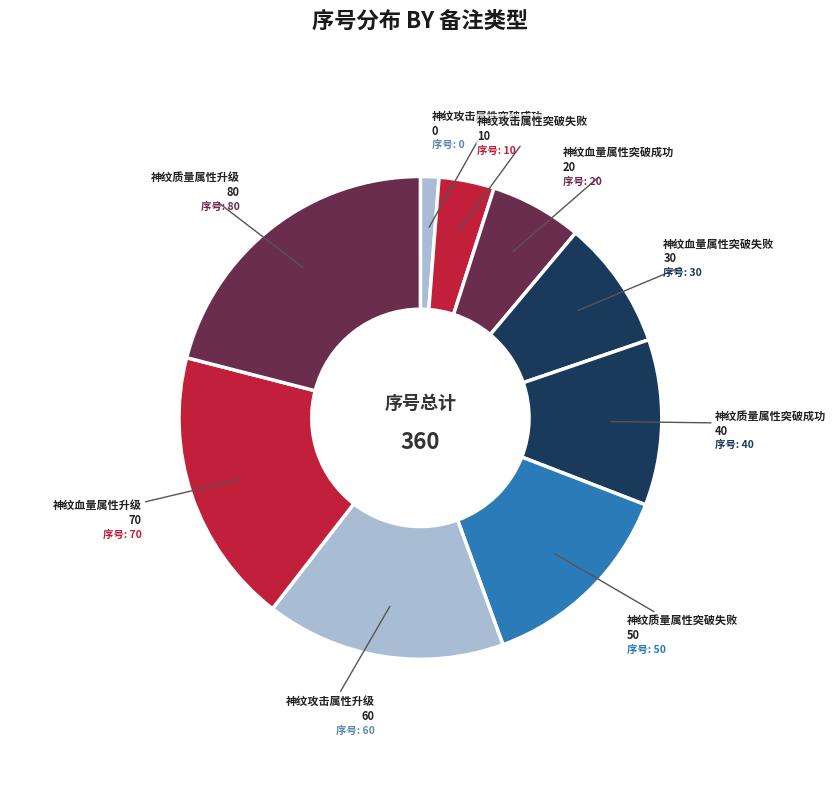

Count the number of slices in the pie.

9